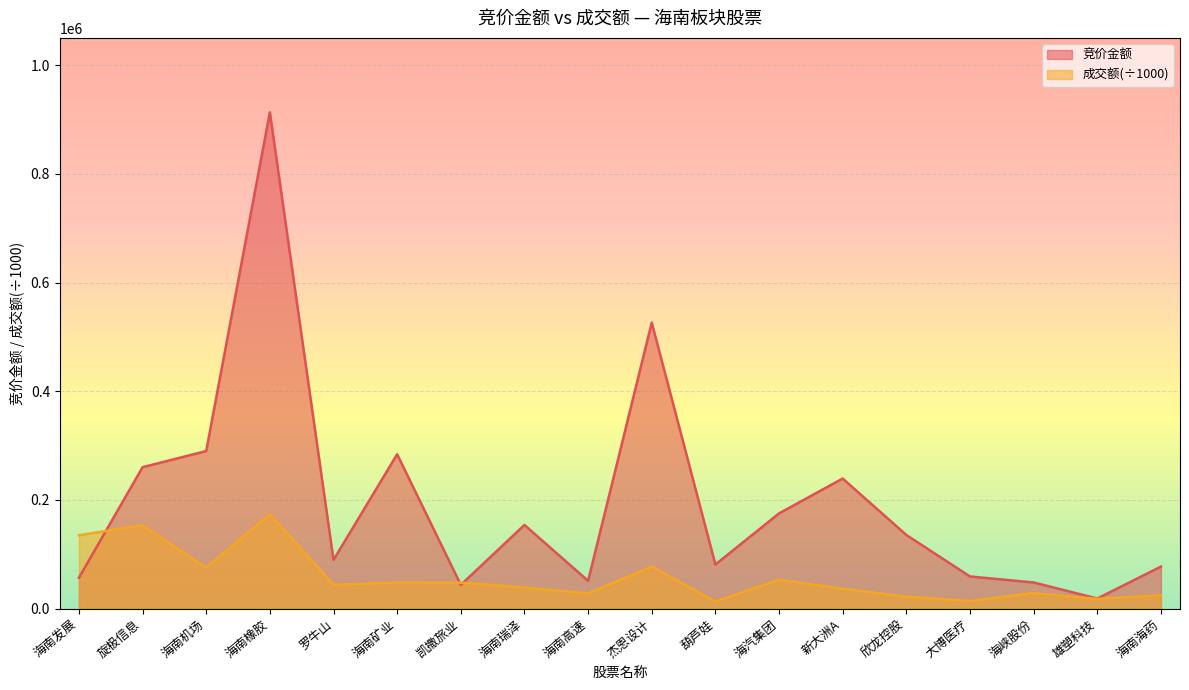

Between 旋极信息 and 凯撒旅业, which is larger?

旋极信息